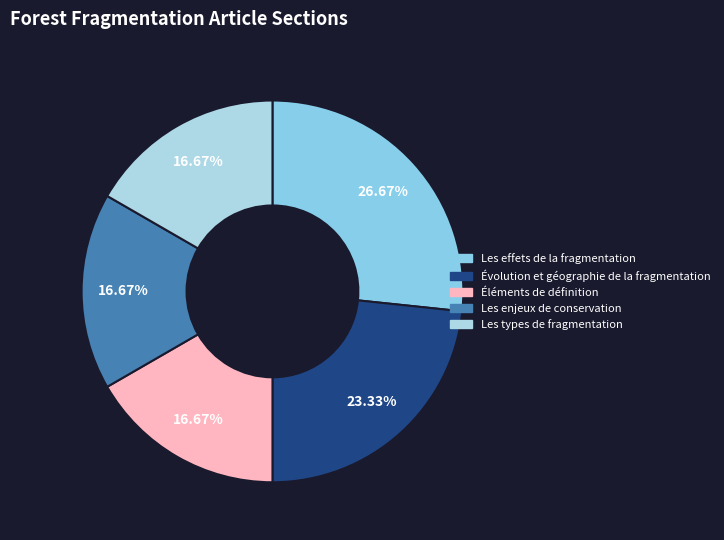

Count the number of slices in the pie.

5